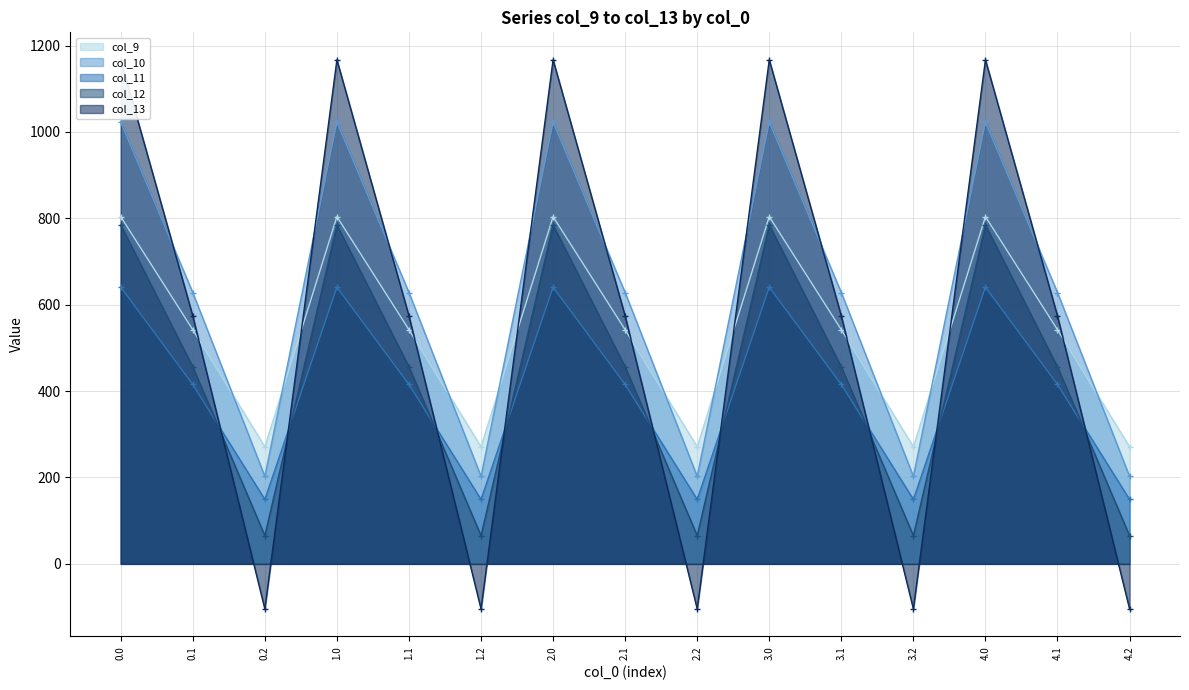

What is the label of the 7th point from the right?

2.2